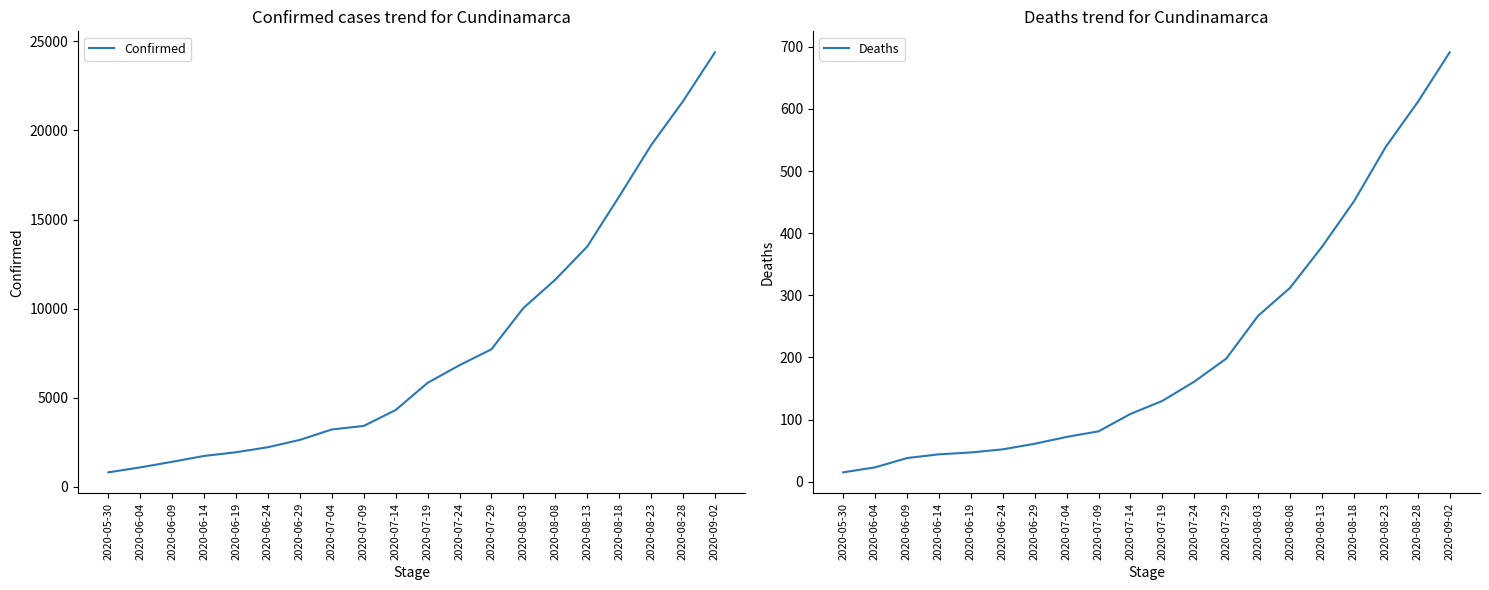

At how many categories does at least one series exceed 18736?

3